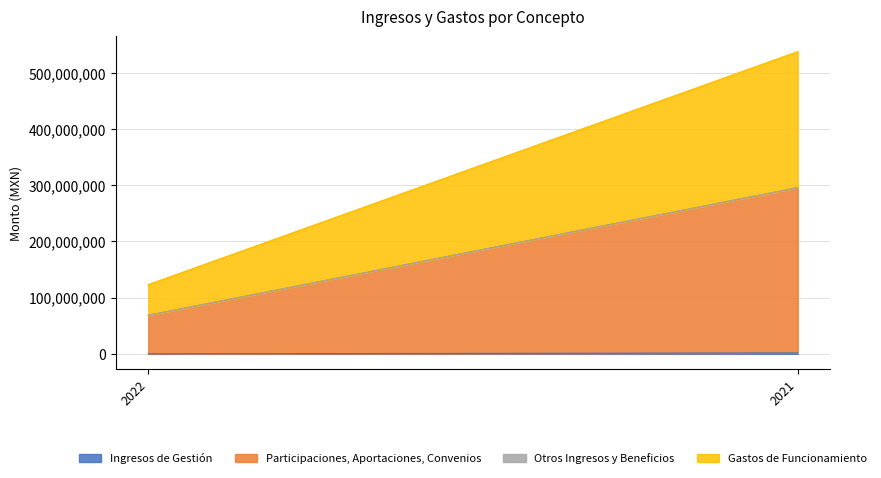

What is the total value across all series at 2021?

538072663.1